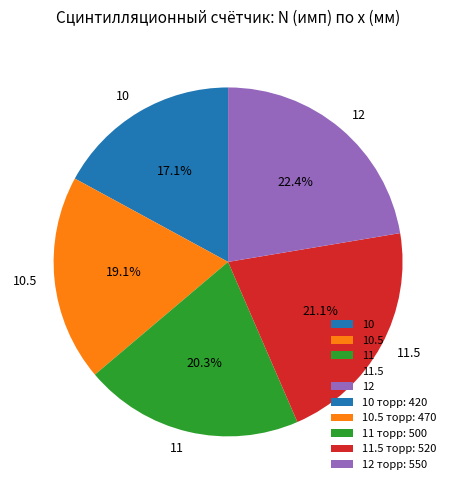

What is the ratio of the value at 10.5 to the value at 12?

0.9